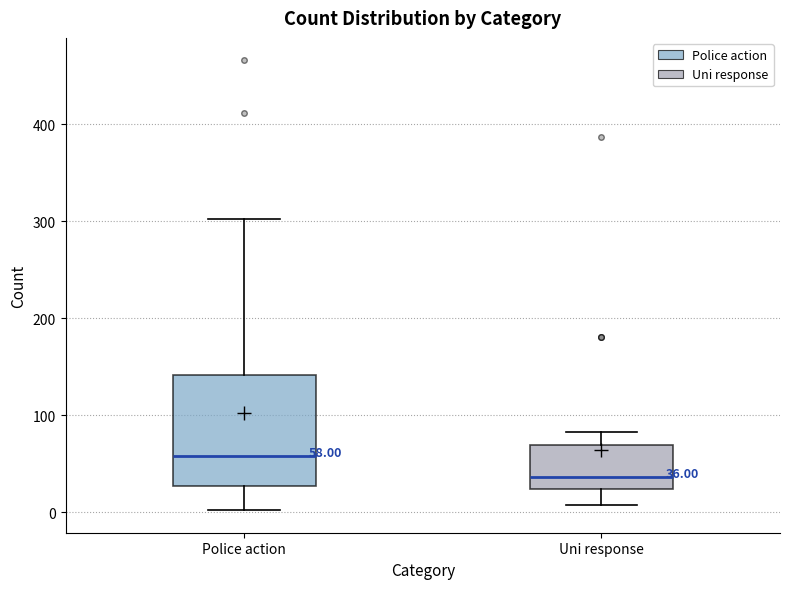

Which box's median line is the lowest?

Uni response